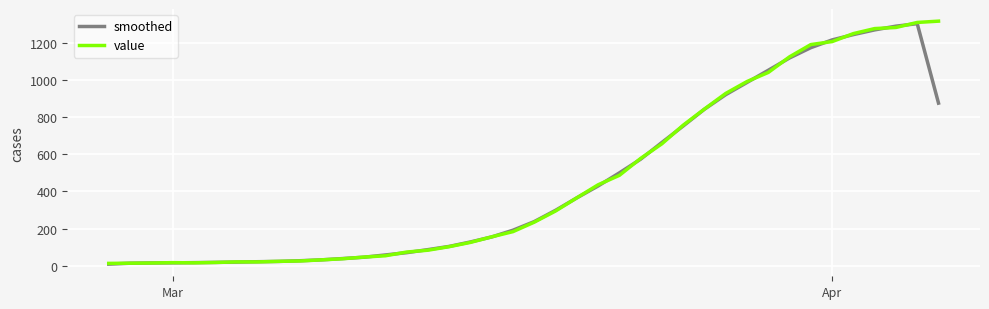

What is the greatest value displayed?

1317.0